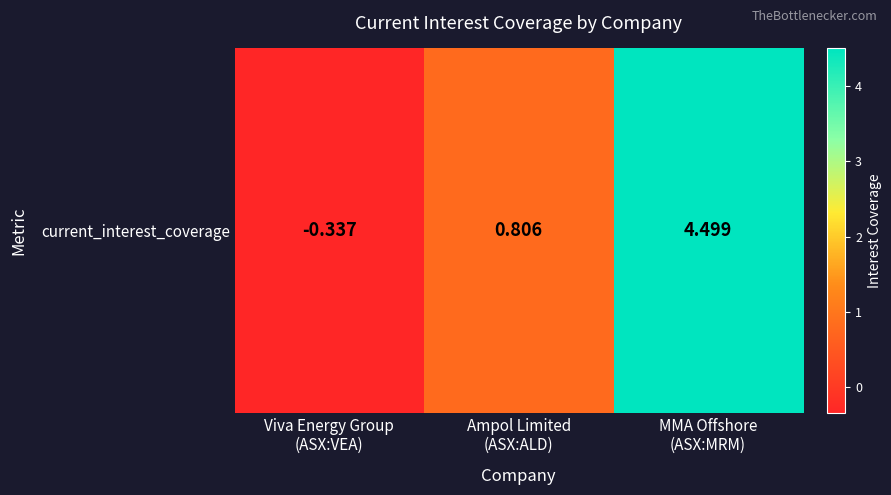

Read the value at Viva Energy Group
(ASX:VEA).

-0.3